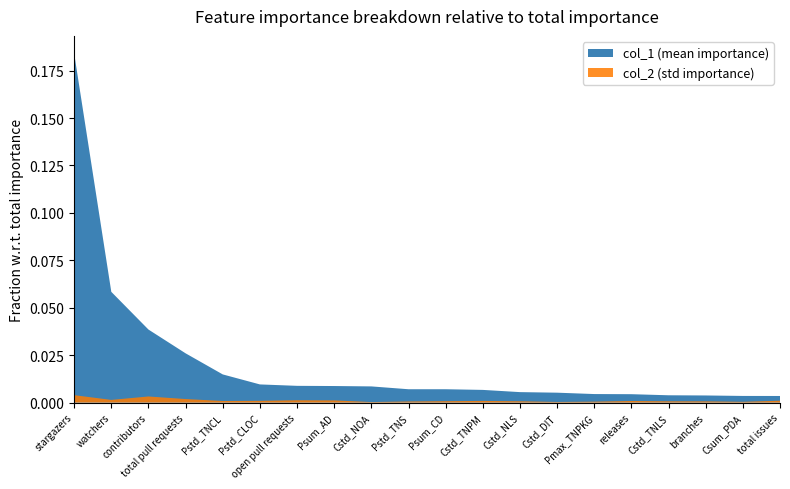

Reading left to right, list all the values displayed in this chart.

col_1: 0.2	0.1	0.0	0.0	0.0	0.0	0.0	0.0	0.0	0.0	0.0	0.0	0.0	0.0	0.0	0.0	0.0	0.0	0.0	0.0
col_2: 0.0	0.0	0.0	0.0	0.0	0.0	0.0	0.0	0.0	0.0	0.0	0.0	0.0	0.0	0.0	0.0	0.0	0.0	0.0	0.0